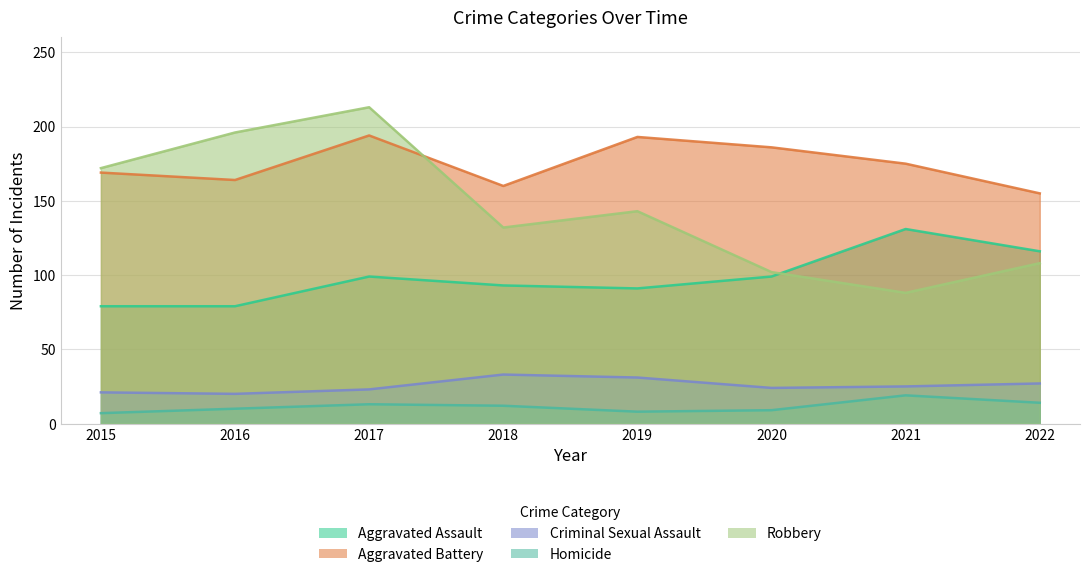

List the labels in order of Homicide value, smallest first.

2015, 2019, 2020, 2016, 2018, 2017, 2022, 2021